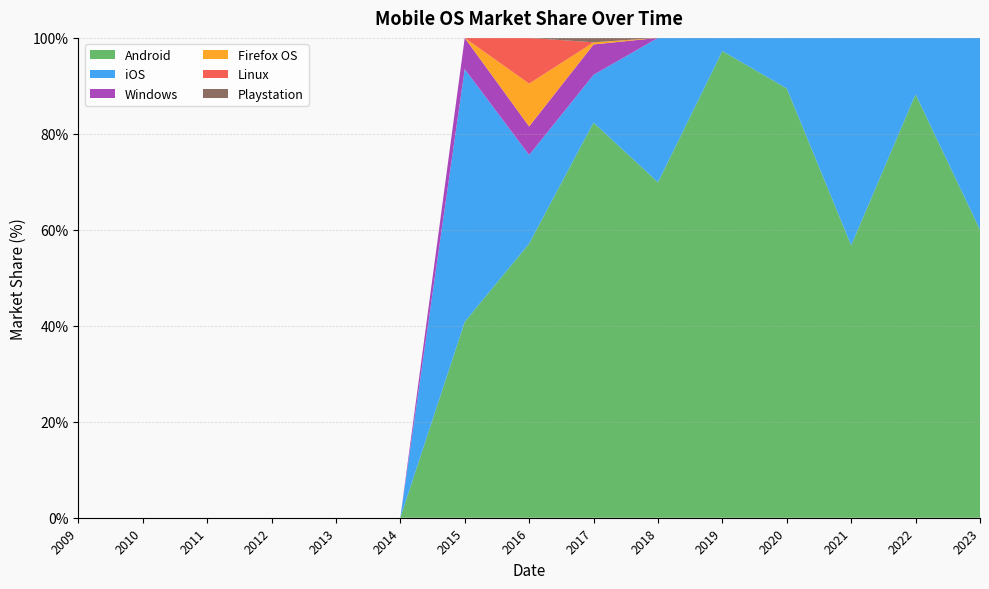

Reading right to left, what are all the values shown in this chart?

Android: 60.0	88.2	56.8	89.5	97.2	69.9	82.3	57.1	40.8	0.0	0.0	0.0	0.0	0.0	0.0
iOS: 40.0	11.8	43.2	10.5	2.8	30.1	9.9	18.4	52.7	0.0	0.0	0.0	0.0	0.0	0.0
Windows: 0.0	0.0	0.0	0.0	0.0	0.0	6.3	6.0	6.5	0.0	0.0	0.0	0.0	0.0	0.0
Firefox OS: 0.0	0.0	0.0	0.0	0.0	0.0	0.5	8.9	0.0	0.0	0.0	0.0	0.0	0.0	0.0
Linux: 0.0	0.0	0.0	0.0	0.0	0.0	0.0	9.5	0.0	0.0	0.0	0.0	0.0	0.0	0.0
Playstation: 0.0	0.0	0.0	0.0	0.0	0.0	0.9	0.0	0.0	0.0	0.0	0.0	0.0	0.0	0.0